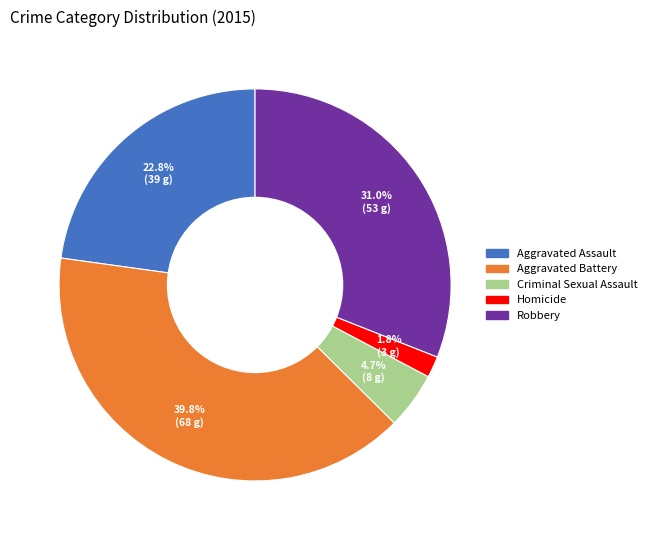

Is Criminal Sexual Assault the majority of the pie?

No